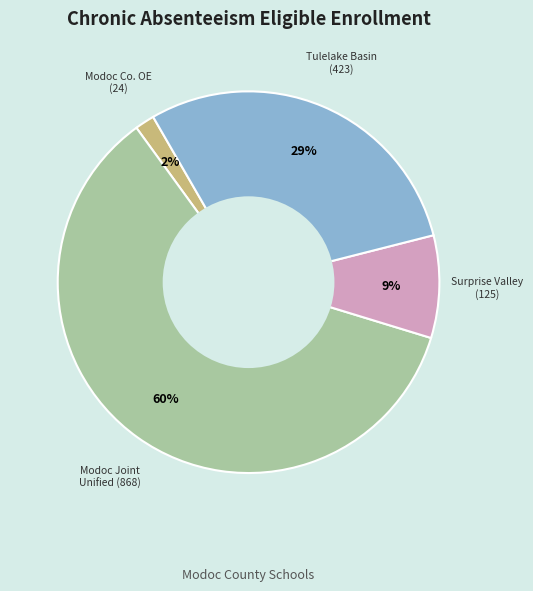

To the nearest percent, what is the average slice percentage?

25%